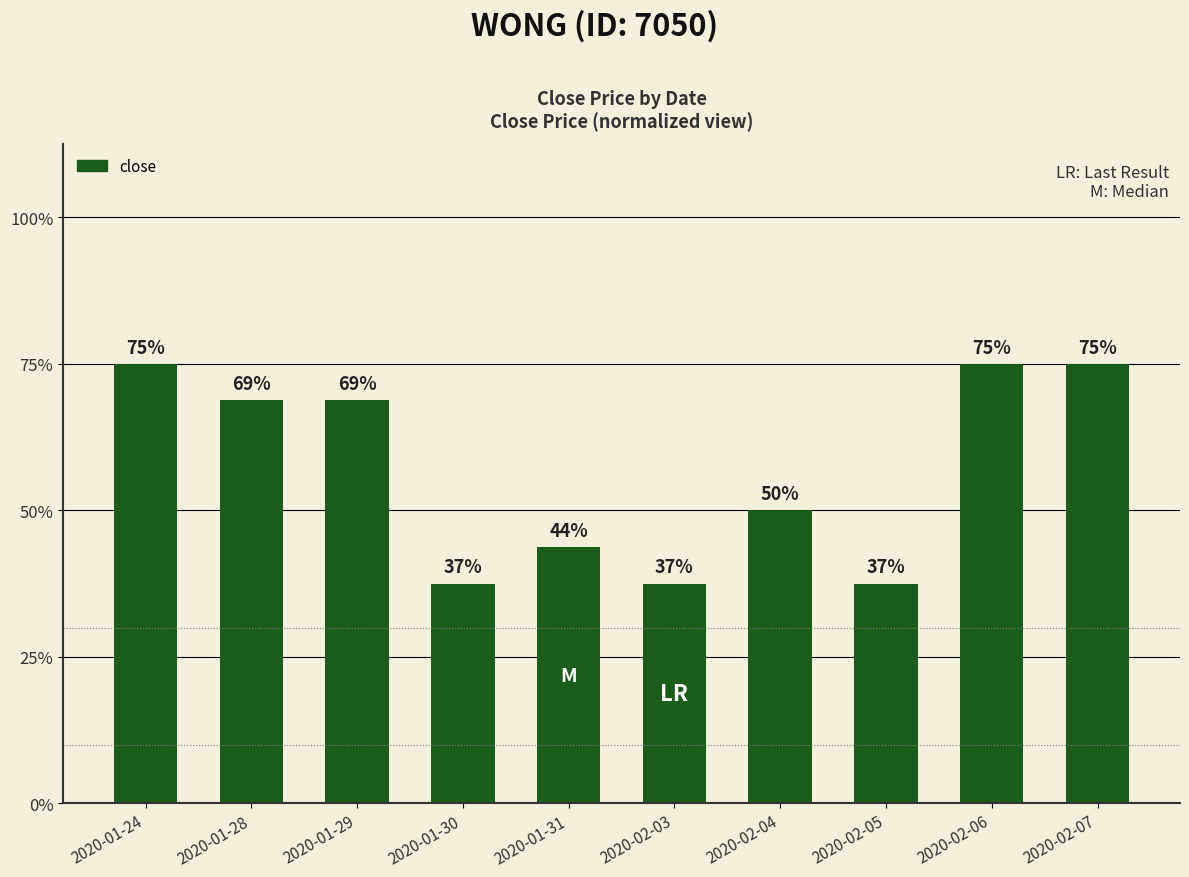

Rank the categories by value from lowest to highest.

2020-01-30, 2020-02-03, 2020-02-05, 2020-01-31, 2020-02-04, 2020-01-28, 2020-01-29, 2020-01-24, 2020-02-06, 2020-02-07